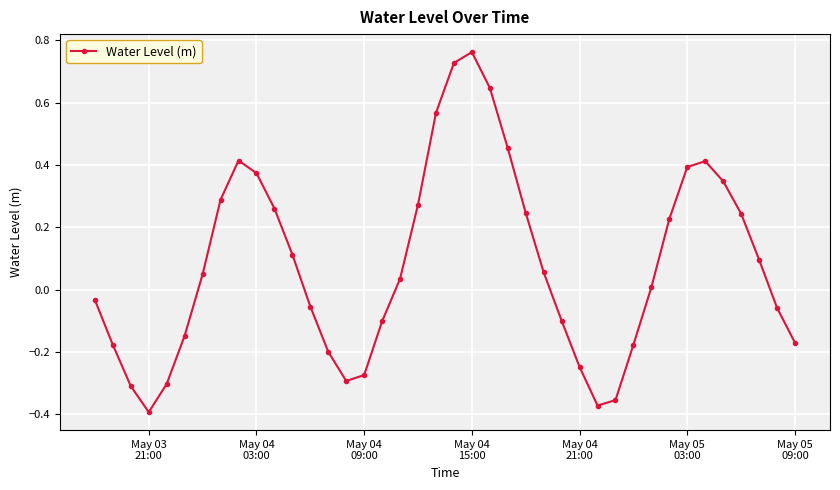

What is the difference between the maximum and minimum values?

1.2